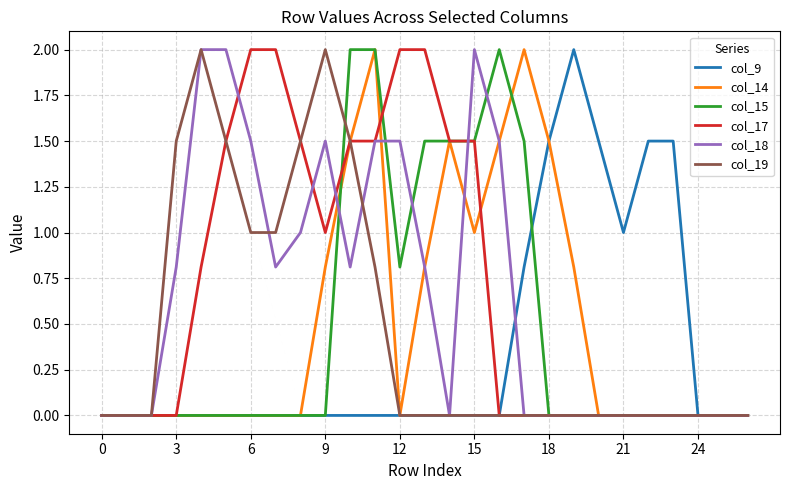

What is the maximum value shown in the chart?

2.0